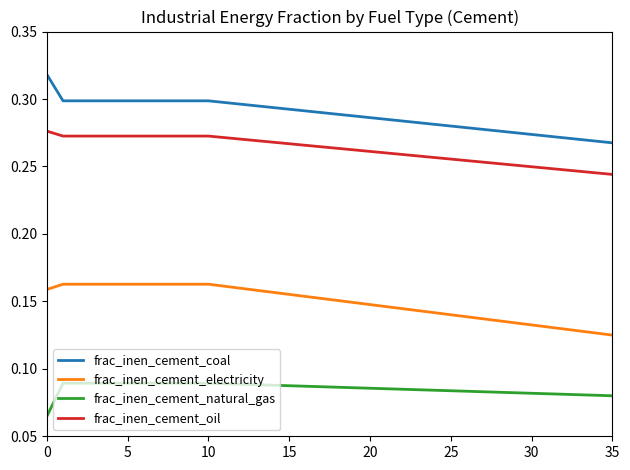

Which series has the largest range (max minus min)?

frac_inen_cement_coal